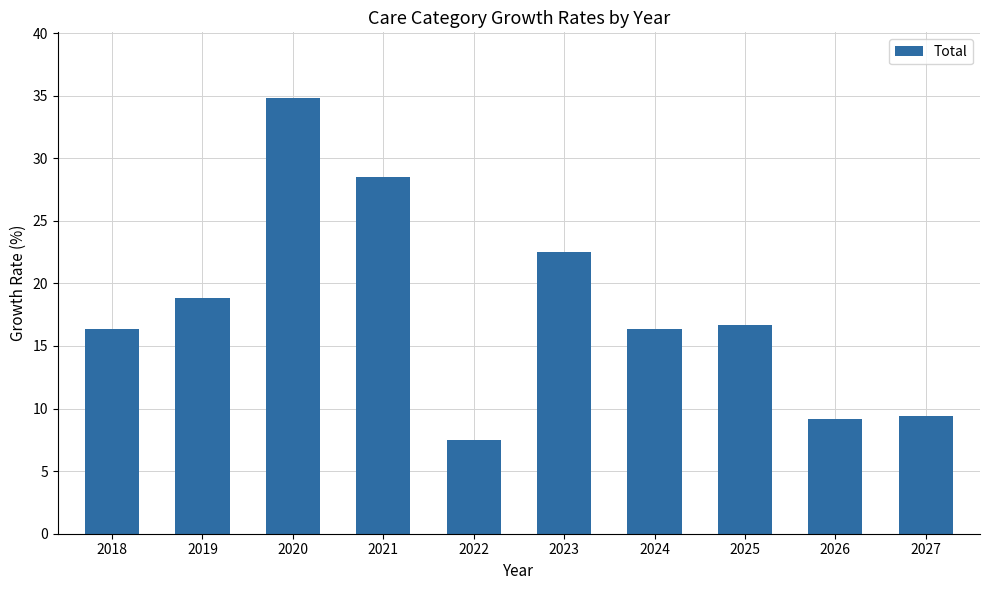

What is the minimum value shown in the chart?

7.5